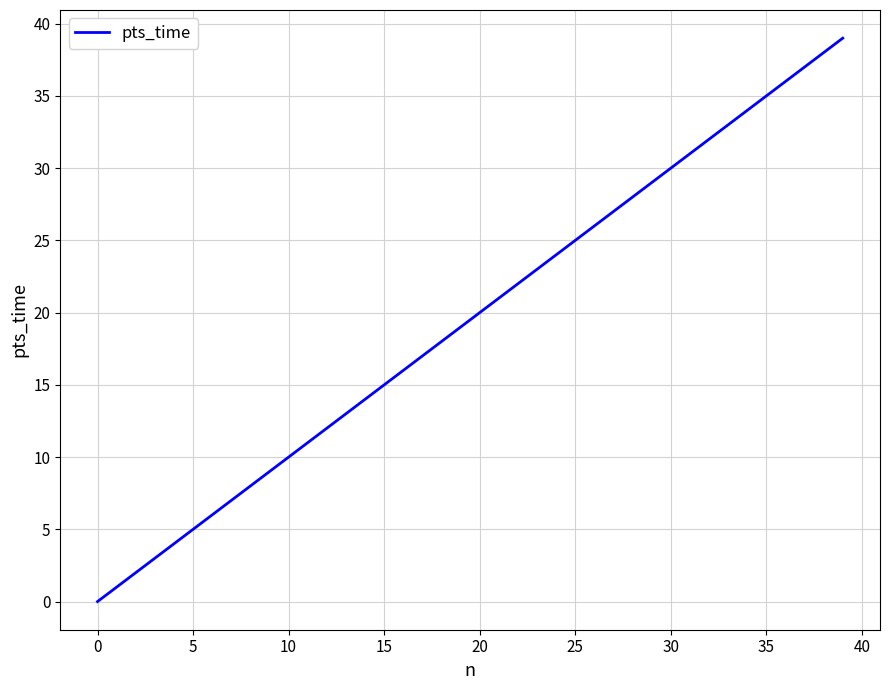

What is the maximum value shown in the chart?

39